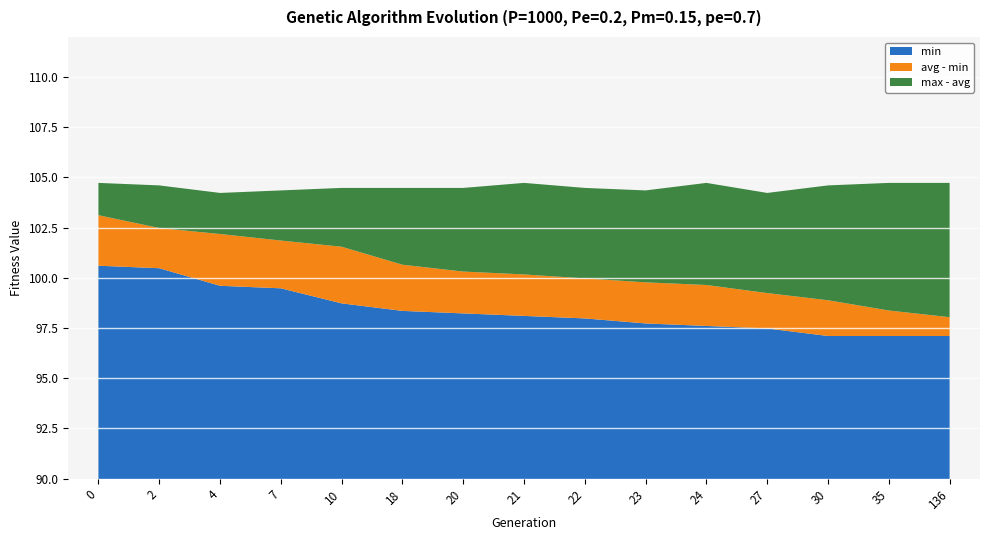

What is the maximum value for min?

100.6